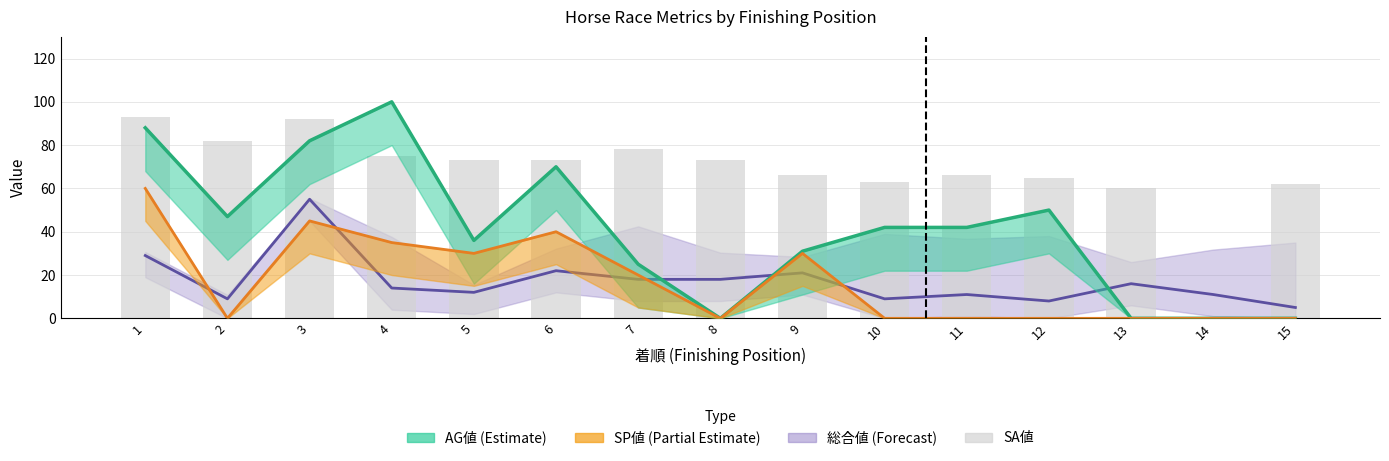

List the labels in order of value, smallest first.

14, 13, 15, 10, 12, 9, 11, 5, 6, 8, 4, 7, 2, 3, 1